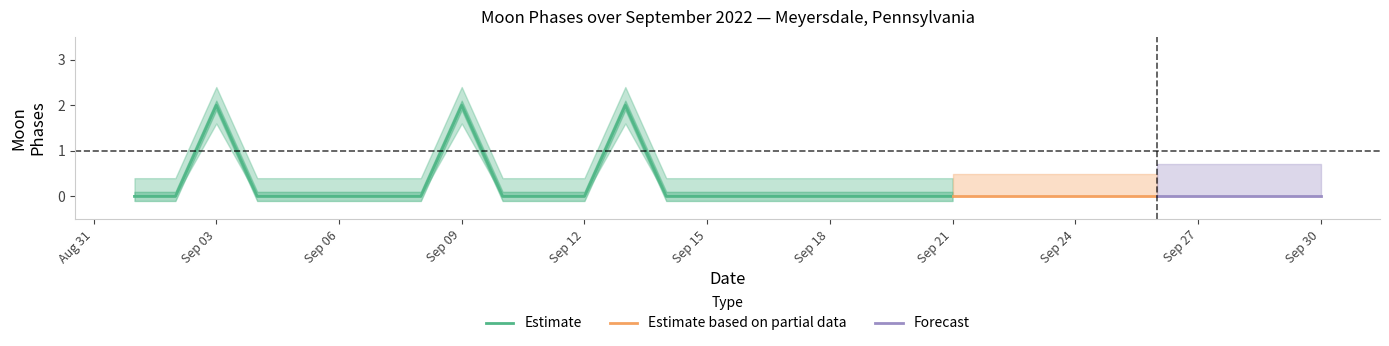

Which series has the widest spread of values?

Estimate